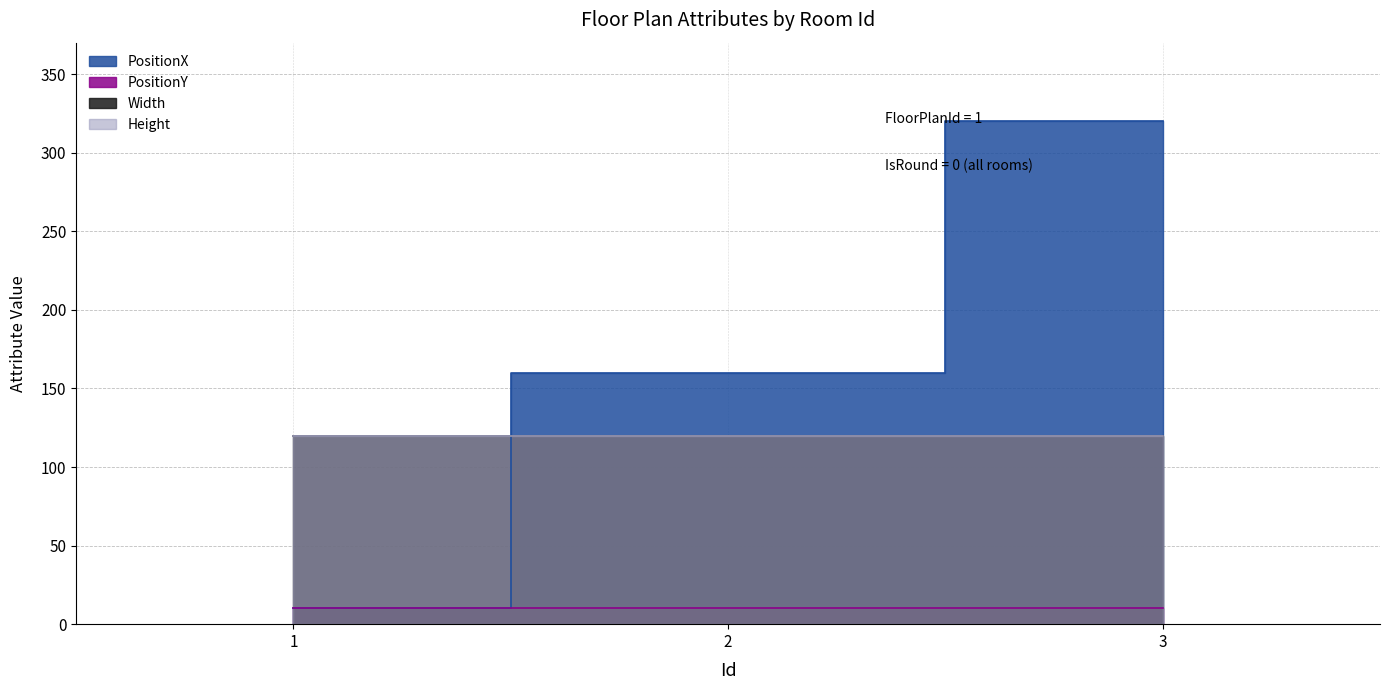

Which series has the largest total across all categories?

PositionX